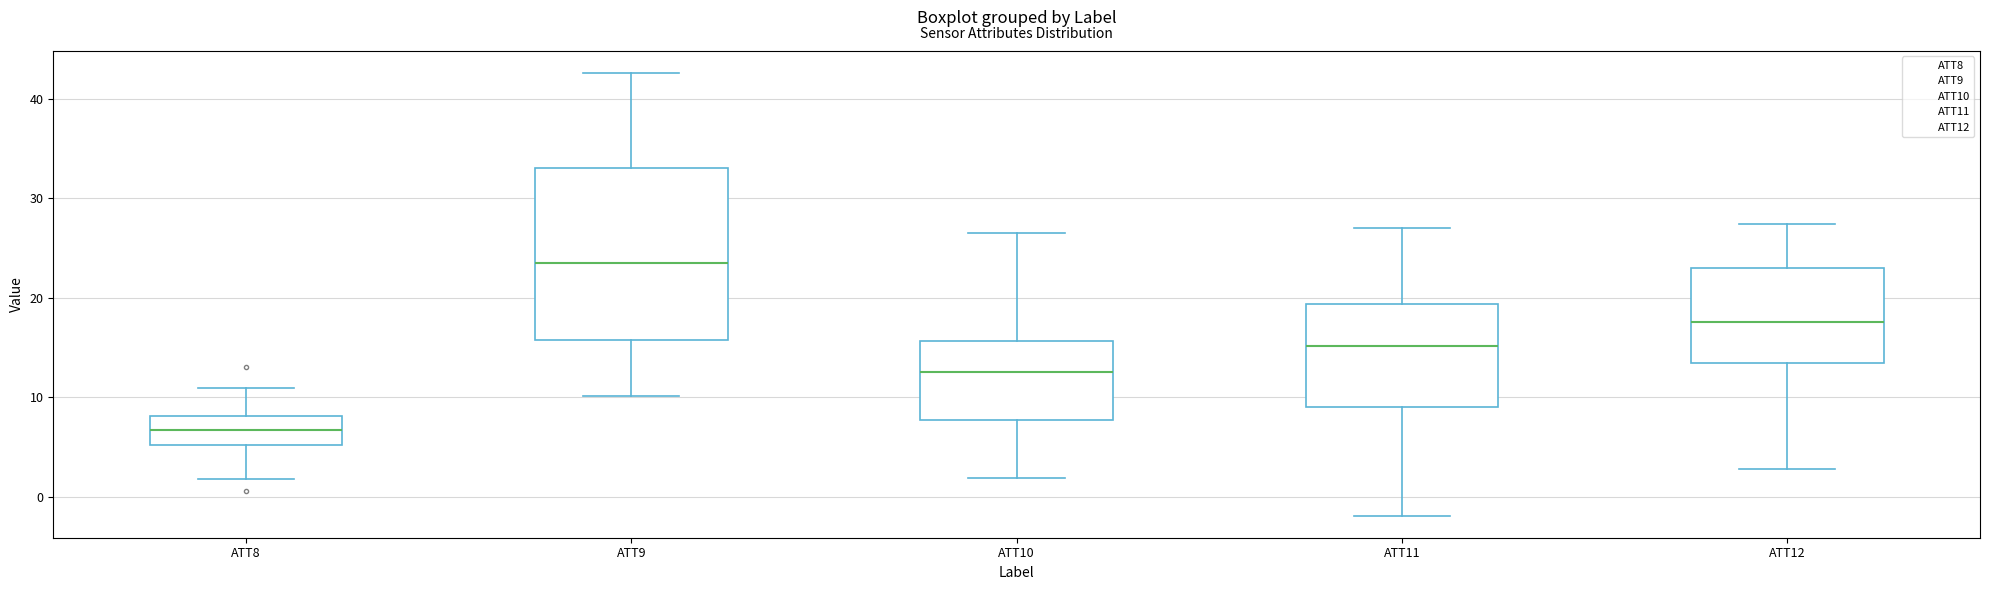

Where does the median line of the box for ATT10 sit on the y-axis? The values are not printed on the chart, so give them approximately, as read against the axis.

12